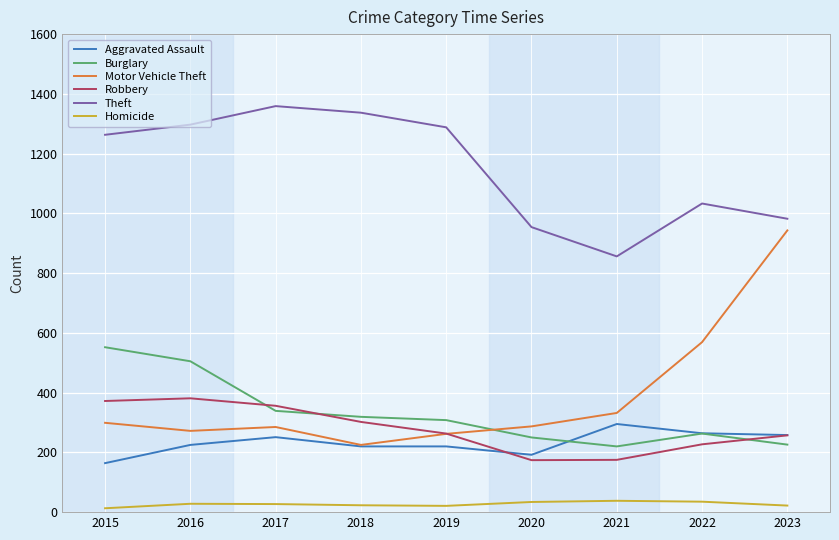

What value does the Burglary series have at 2023, to the nearest 5?

225